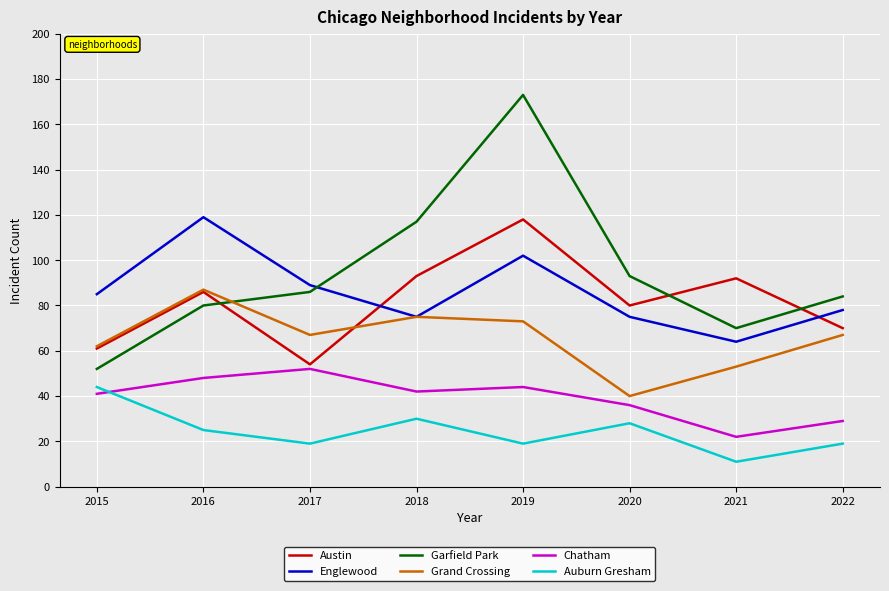

At which label is Austin closest to 86?

2016